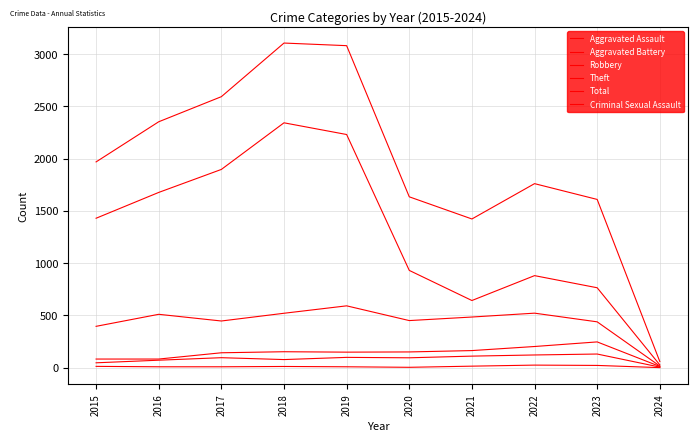

How many values in the Total series are below 1968?

5